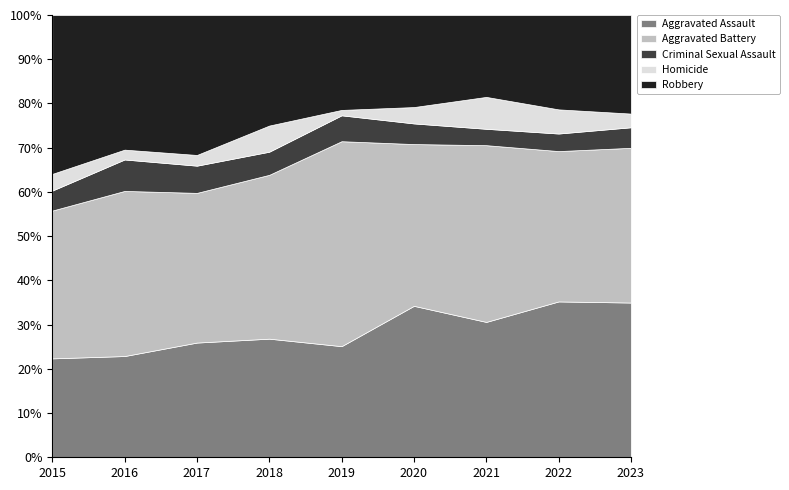

How many categories are shown in the chart?

9